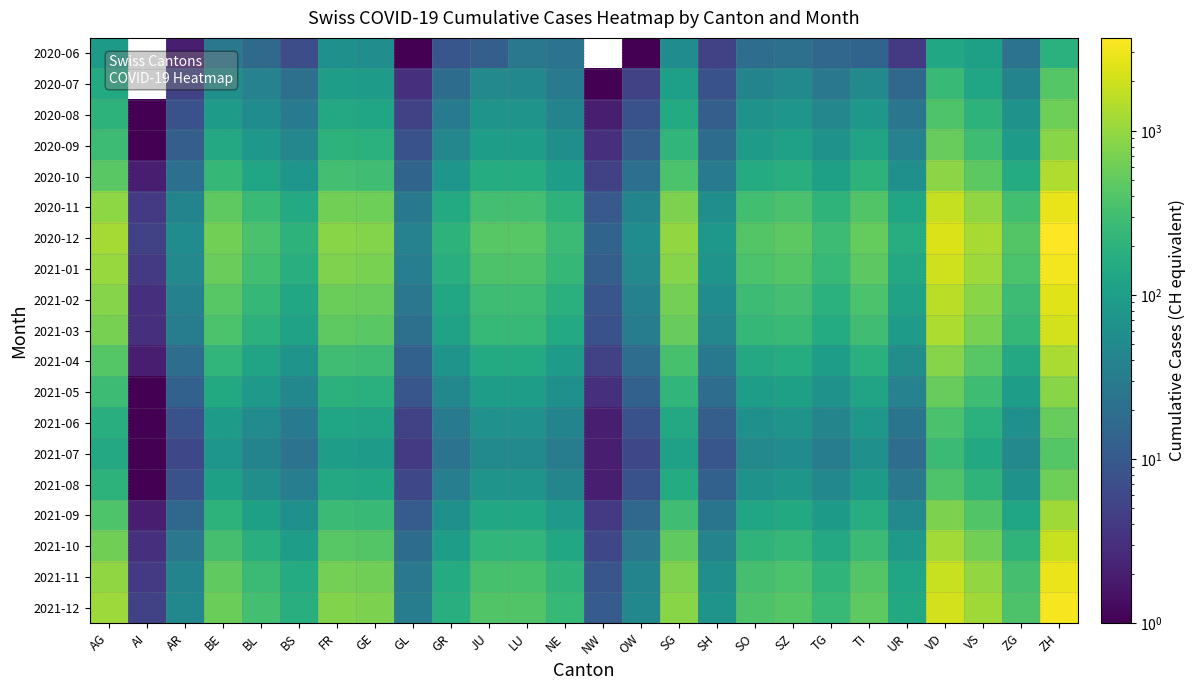

Between AG and NW, which series saw the biggest shift?

2020-12